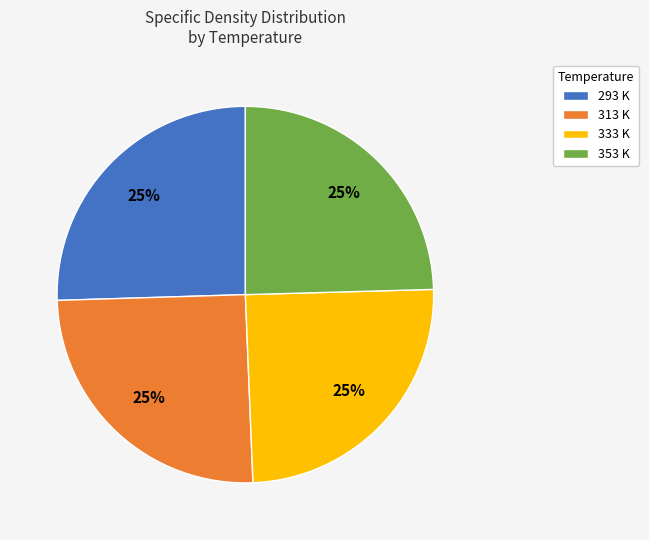

To the nearest percent, what percentage of the pie is 313 K?

25%